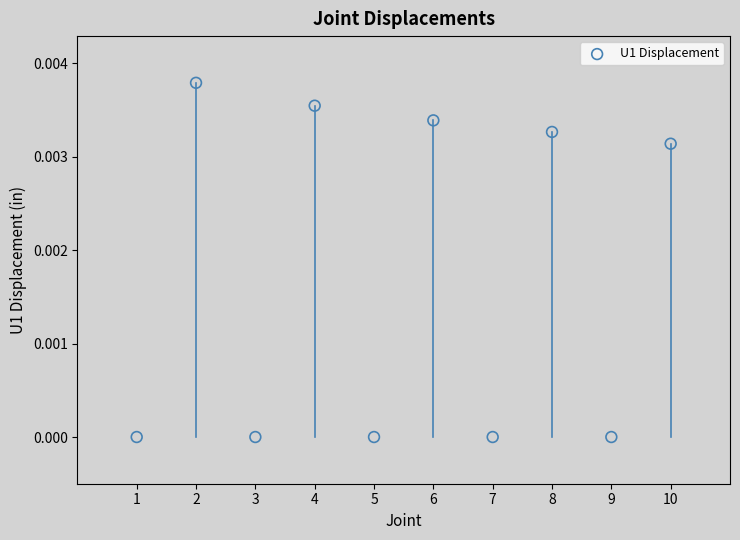

What is the range of X values (max minus min)?

9.0